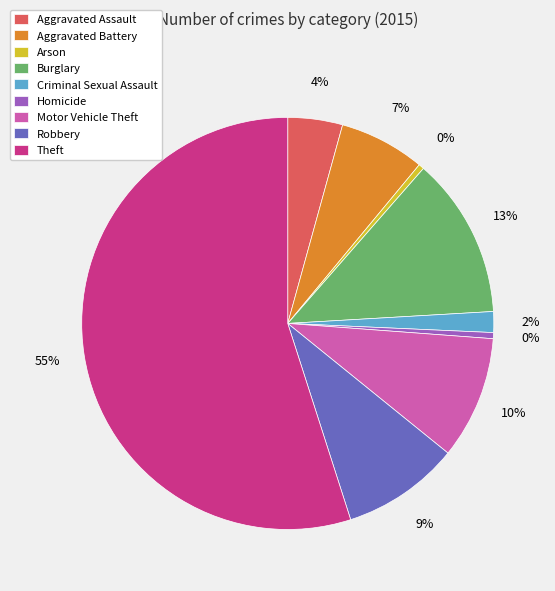

True or false: Criminal Sexual Assault accounts for 2% of the total.

True